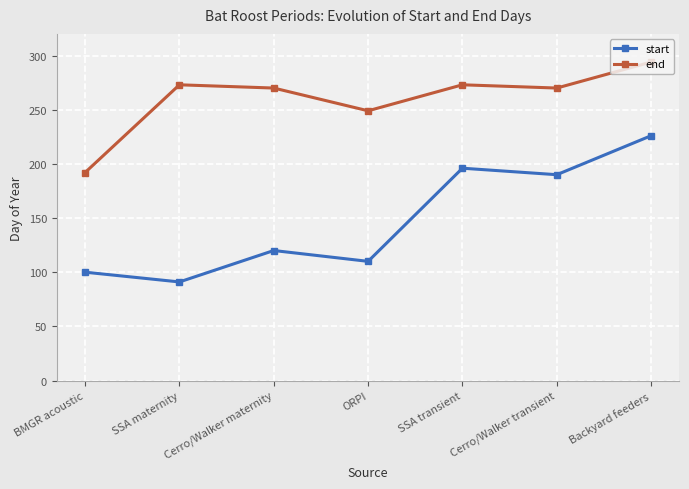

What is the sum of all start values?

1033